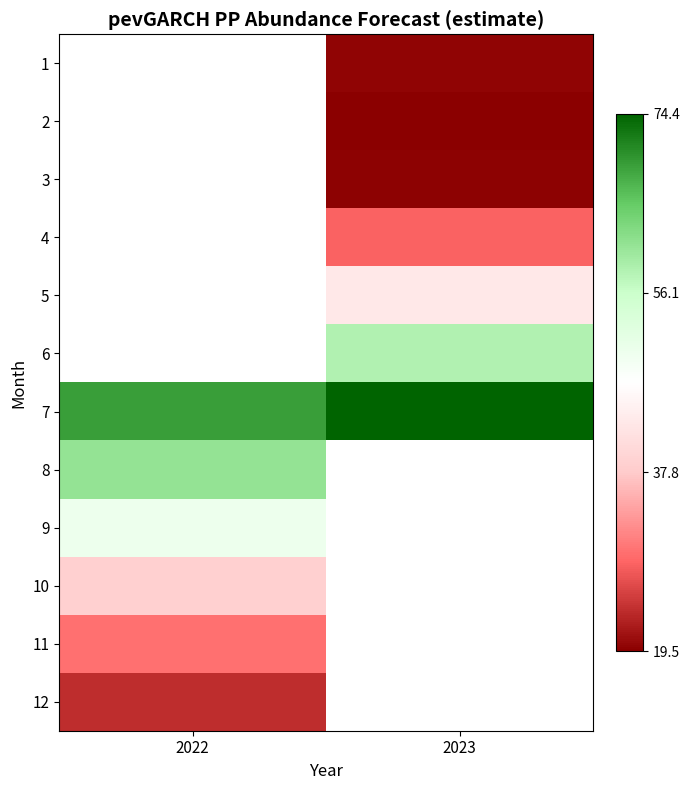

Count the number of categories in the chart.

2